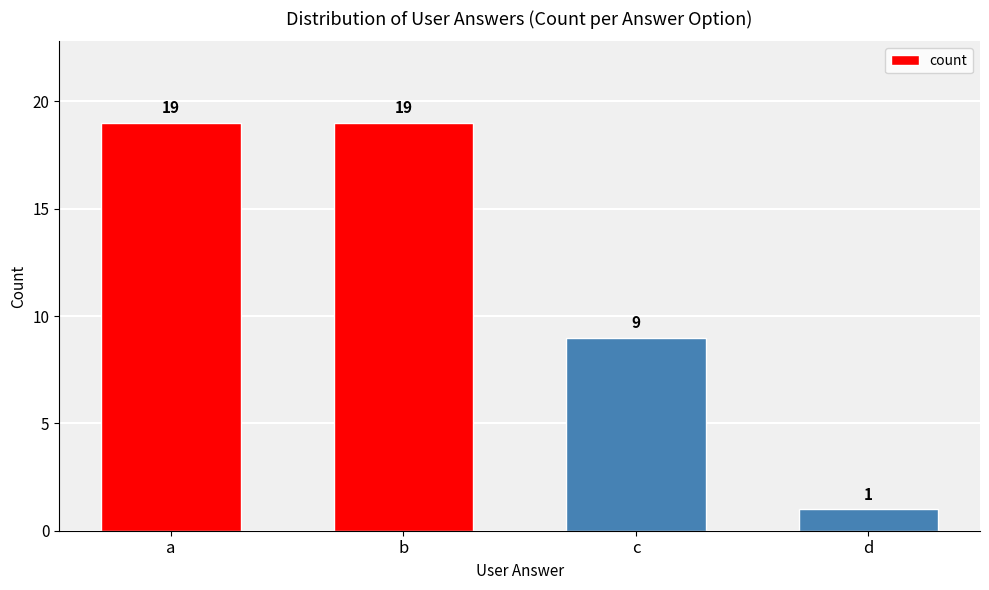

What is the minimum value shown in the chart?

1